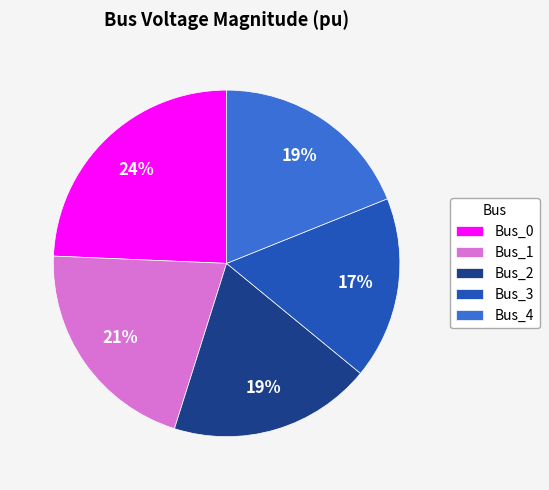

To the nearest percent, what portion does Bus_3 represent?

17%